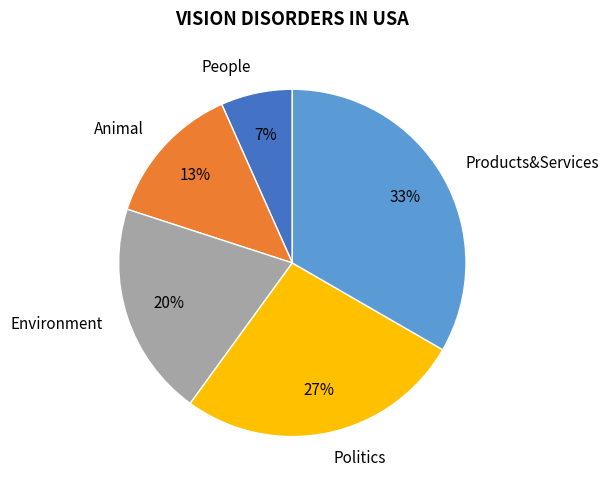

Does Environment represent more than half of the total?

No